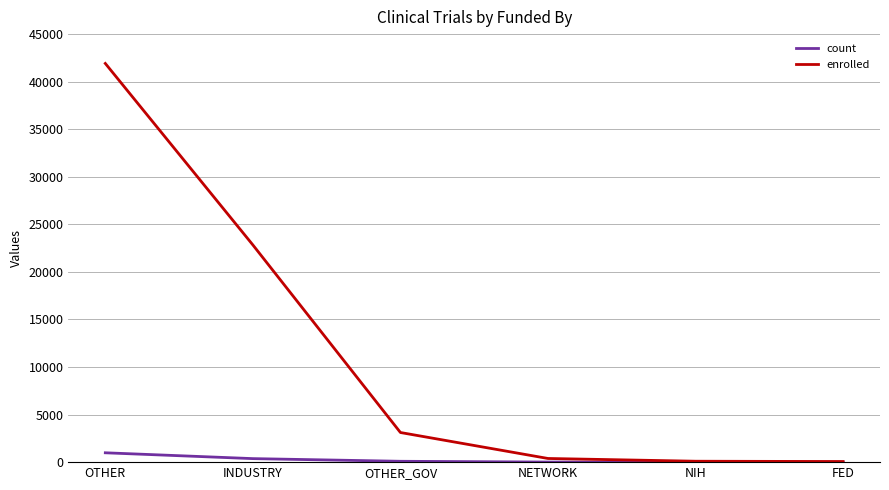

At which category does the chart reach its peak across all series?

OTHER